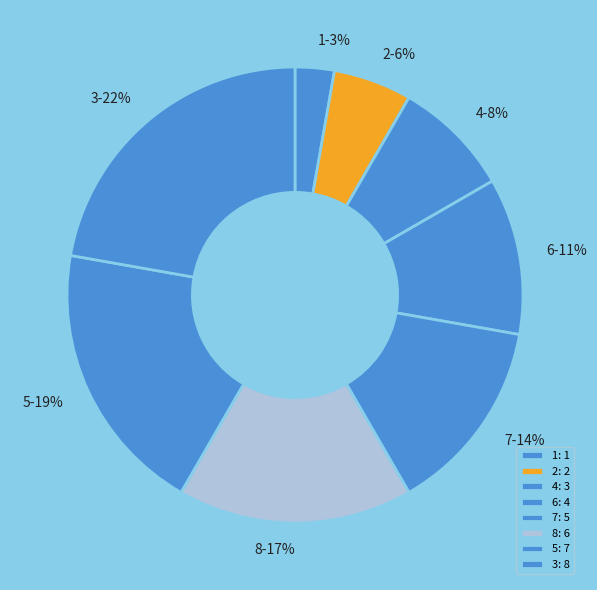

Combined, do 1 and 3 account for over 50%?

No